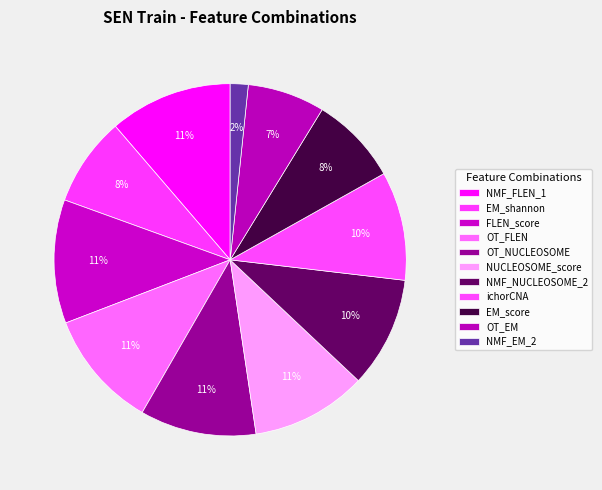

How many slices are in this pie chart?

11